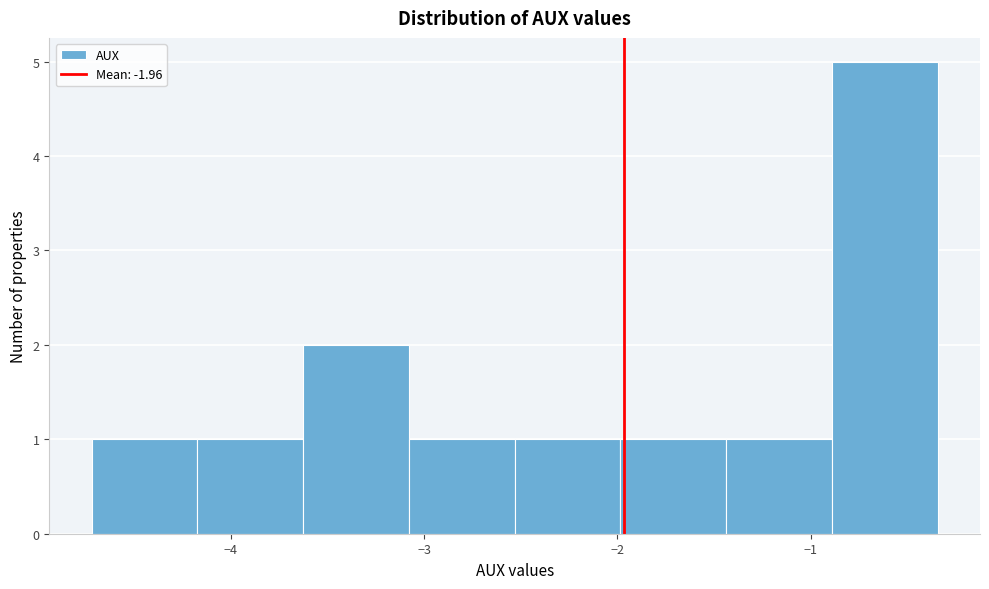

Reading left to right, list every bar in this chart as the range it spans on the x-axis followed by its height. Neither the bar edges nor the heights are printed on the chart, so give them approximately, as read against the axes.

-4.7 to -4.2: 1
-4.2 to -3.6: 1
-3.6 to -3.1: 2
-3.1 to -2.5: 1
-2.5 to -2.0: 1
-2.0 to -1.4: 1
-1.4 to -0.9: 1
-0.9 to -0.3: 5